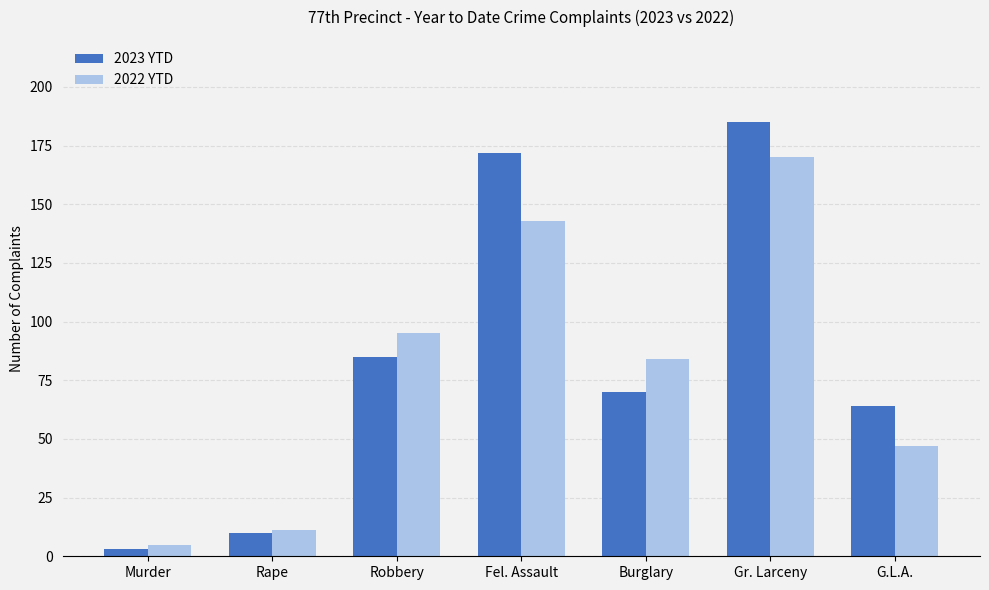

At G.L.A., list the series in order from largest to smallest.

2023 YTD, 2022 YTD